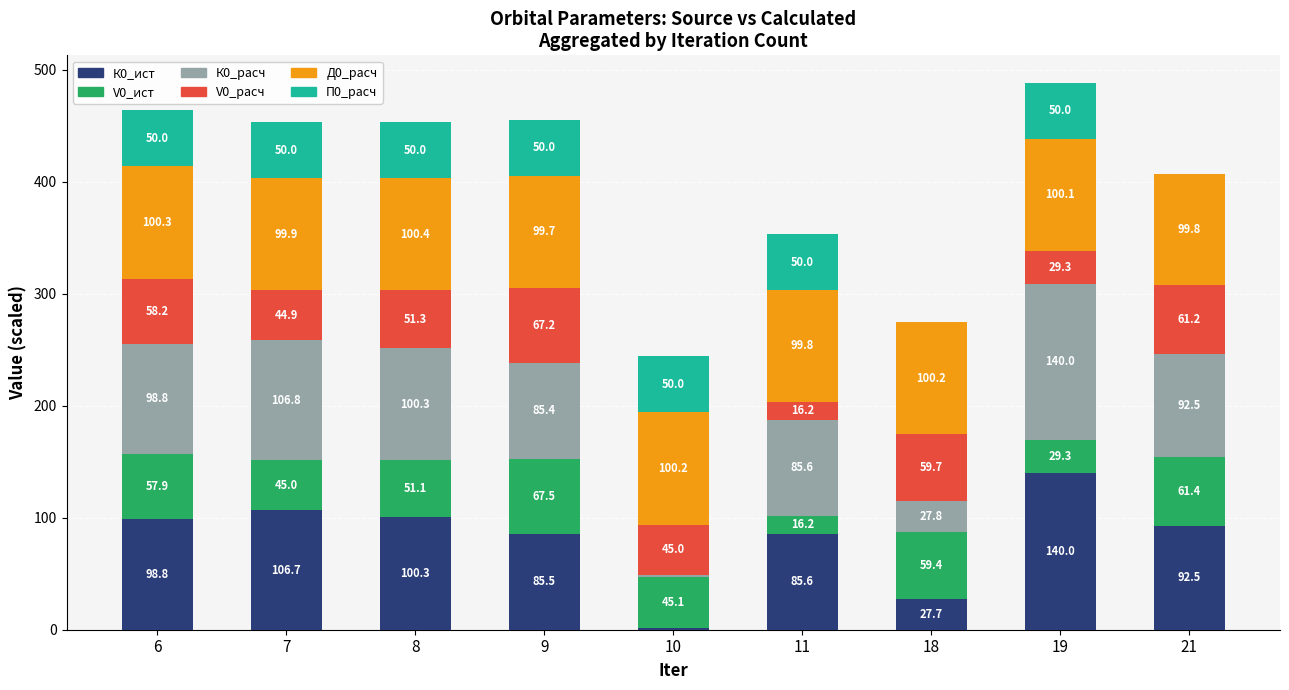

At which label does К0_ист first exceed 92?

6